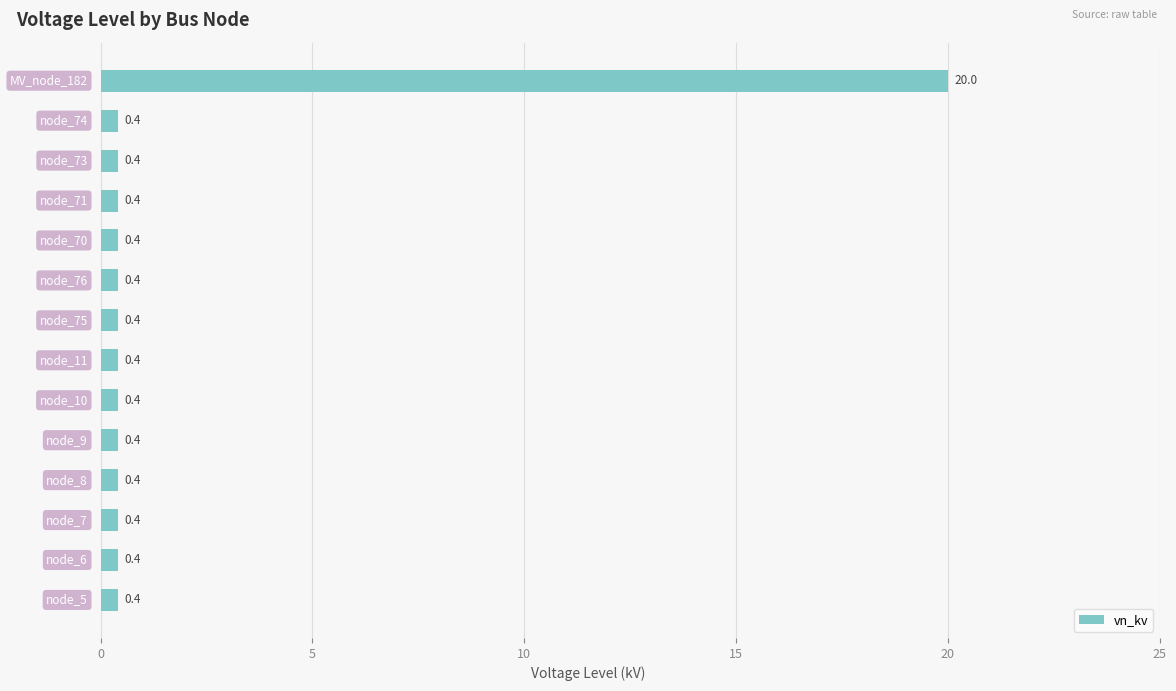

What is the smallest value displayed?

0.4